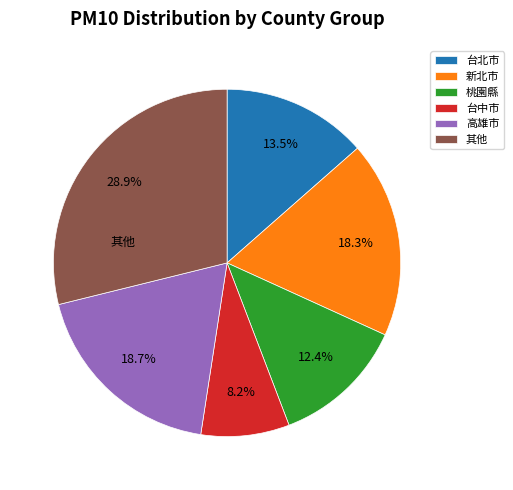

Which category has the biggest portion of the pie?

其他